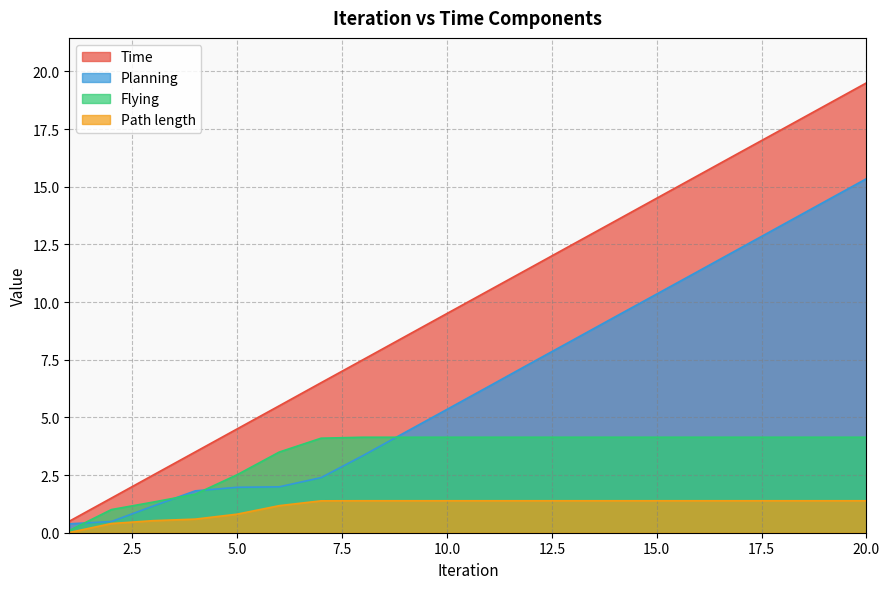

Rank the categories by Path length value from highest to lowest.

8, 9, 10, 11, 12, 13, 14, 15, 16, 17, 18, 19, 20, 7, 6, 5, 4, 3, 2, 1